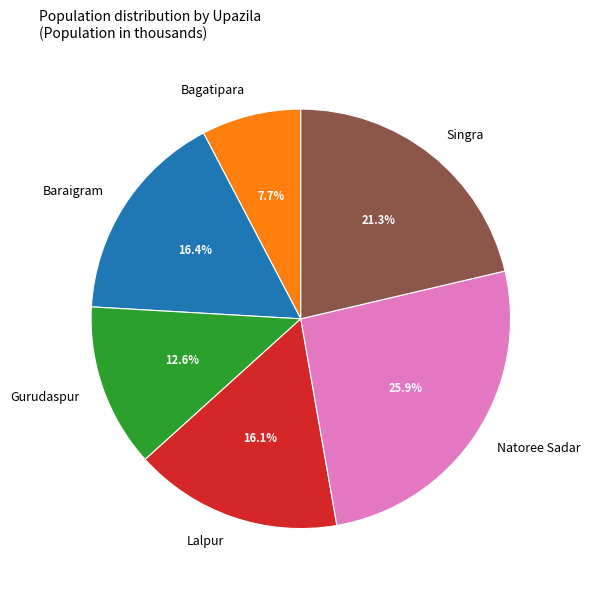

True or false: Baraigram accounts for 22% of the total.

False